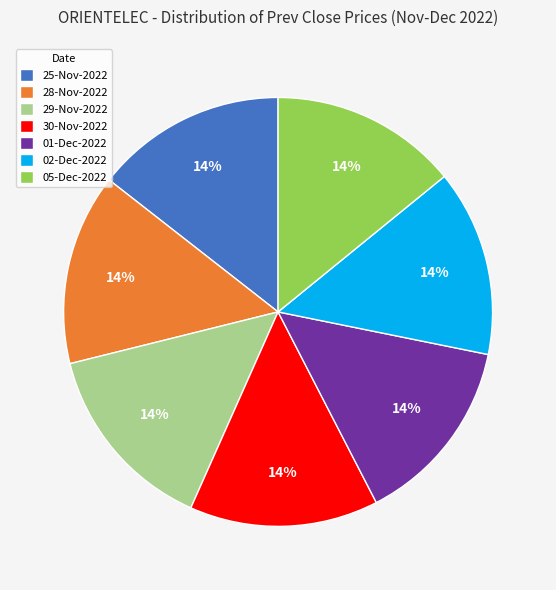

True or false: 28-Nov-2022 accounts for 27% of the total.

False